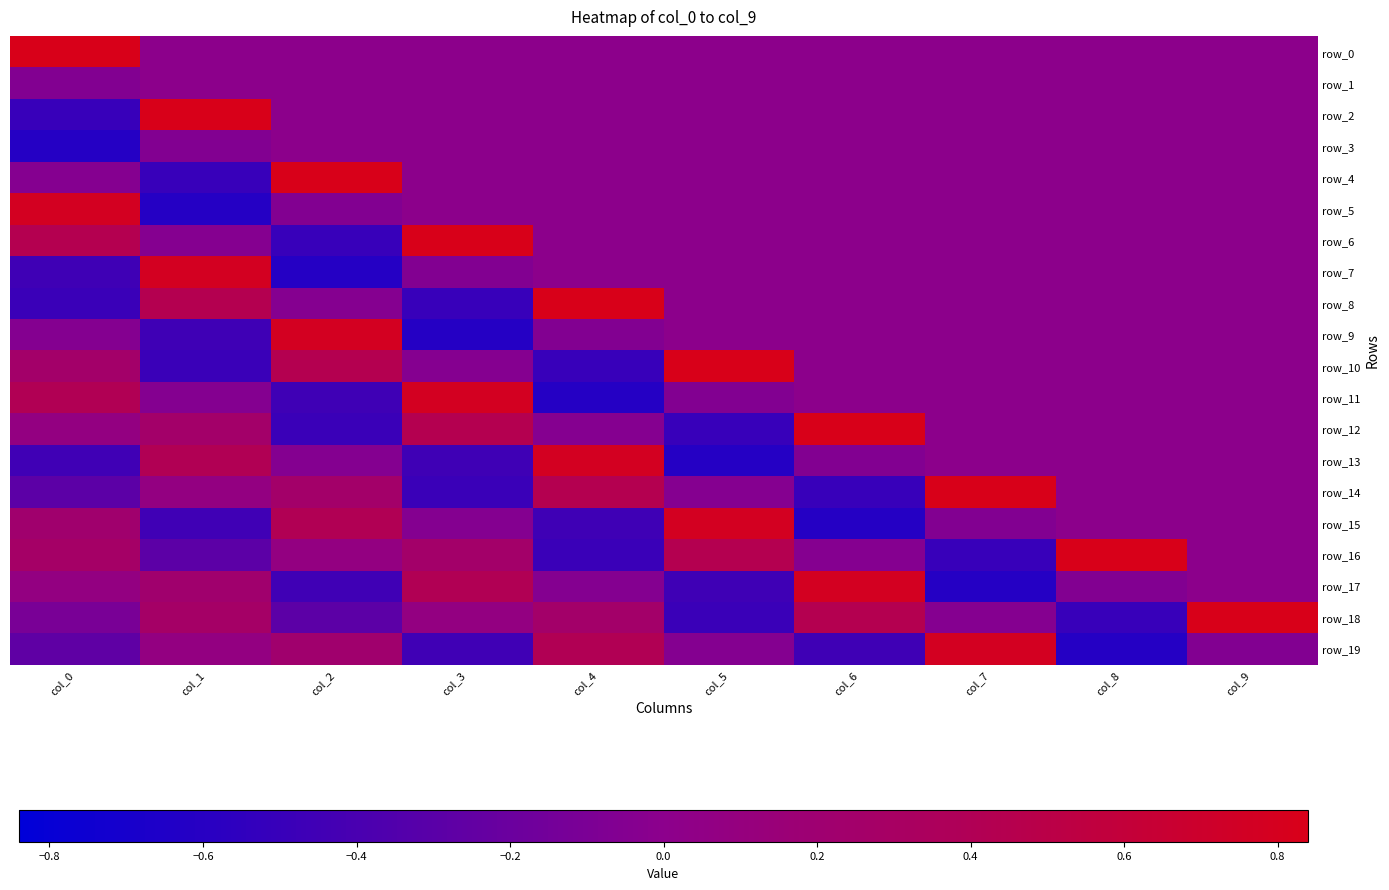

Rank the series by their maximum value, from lowest to highest.

row_1, row_3, row_5, row_7, row_9, row_11, row_13, row_15, row_17, row_19, row_0, row_2, row_4, row_6, row_8, row_10, row_12, row_14, row_16, row_18